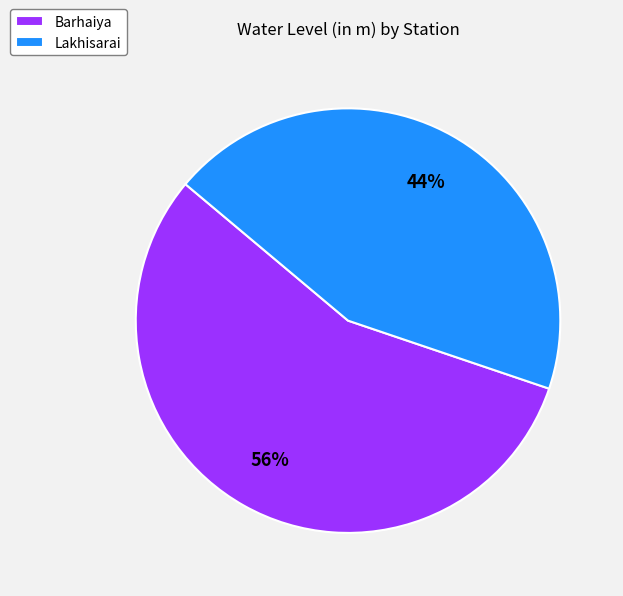

The Lakhisarai slice represents 44% of the pie. True or false?

True